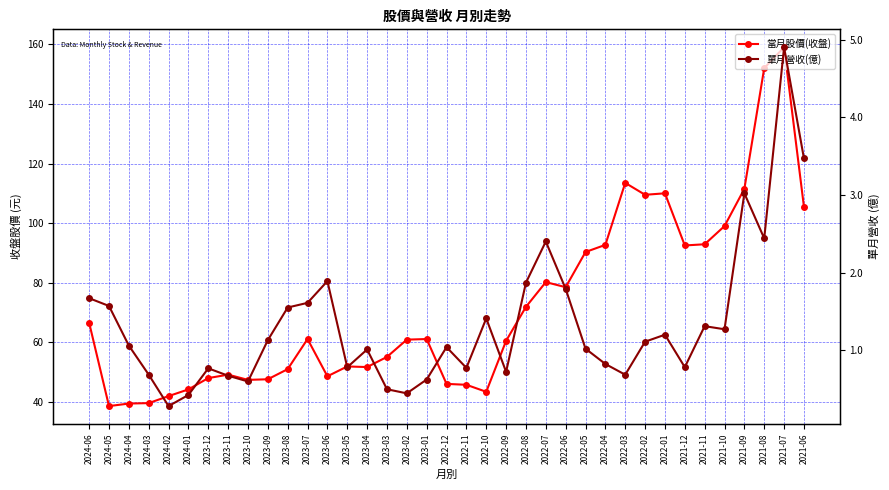

What is the value of the 當月股價(收盤) point at the 7th from the left?

48.0